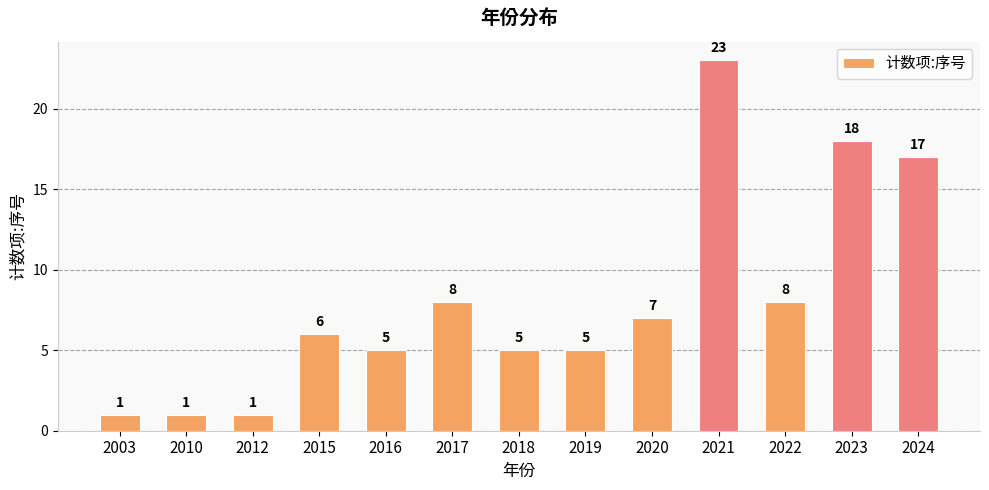

Is it true that the value at 2017 is 8?

True